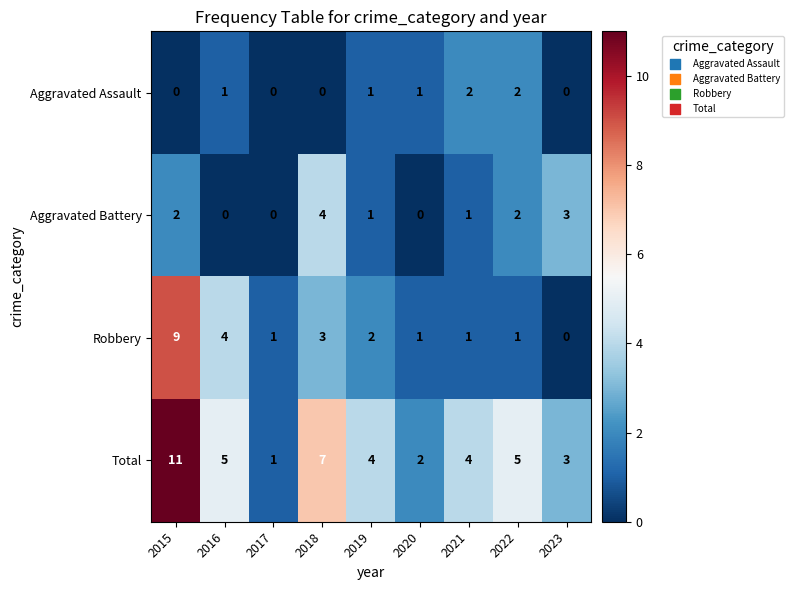

Count the number of data series in this chart.

4